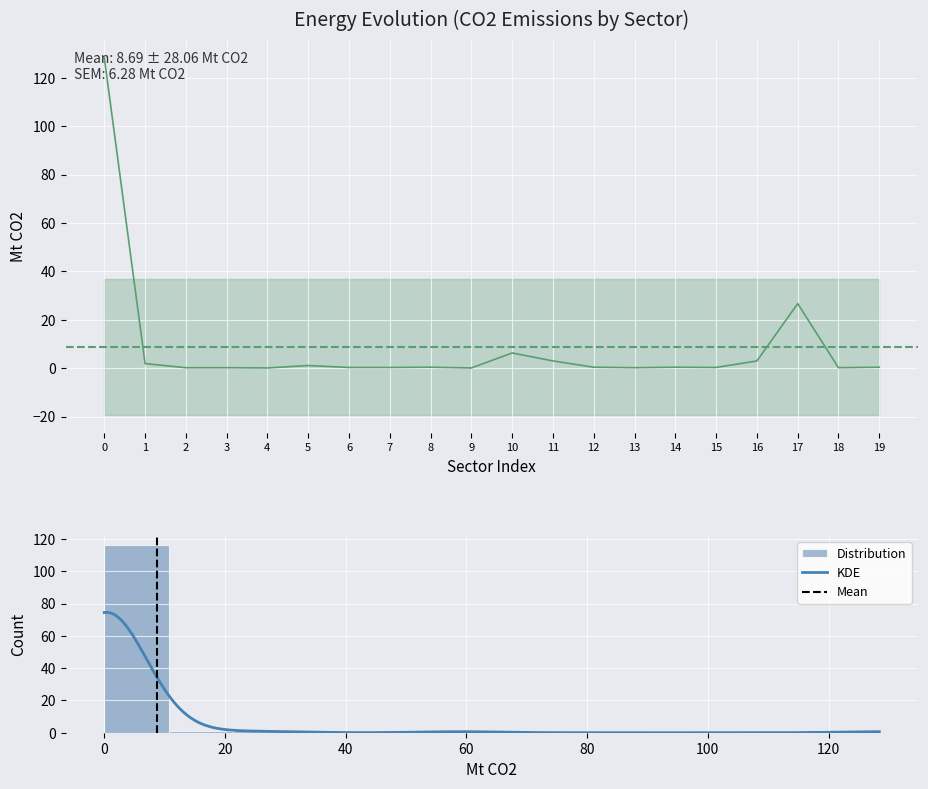

True or false: Raw Coal has a value of 0.4 at Timber Processing.

False